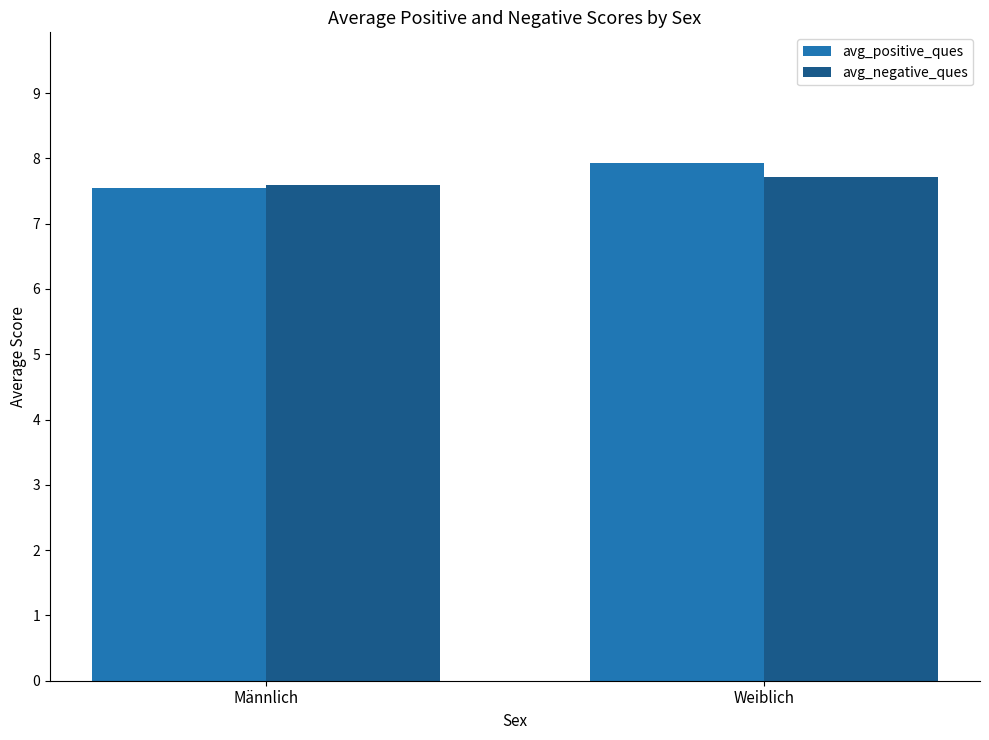

Is it true that avg_positive_ques equals 7.5 at Männlich?

True